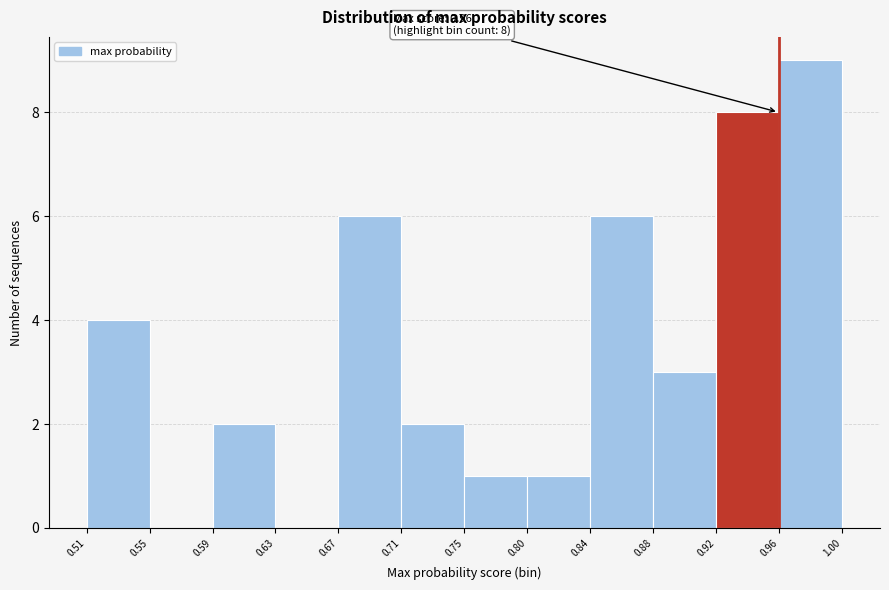

Which range on the x-axis has the tallest bar?

0.96 to 1.00